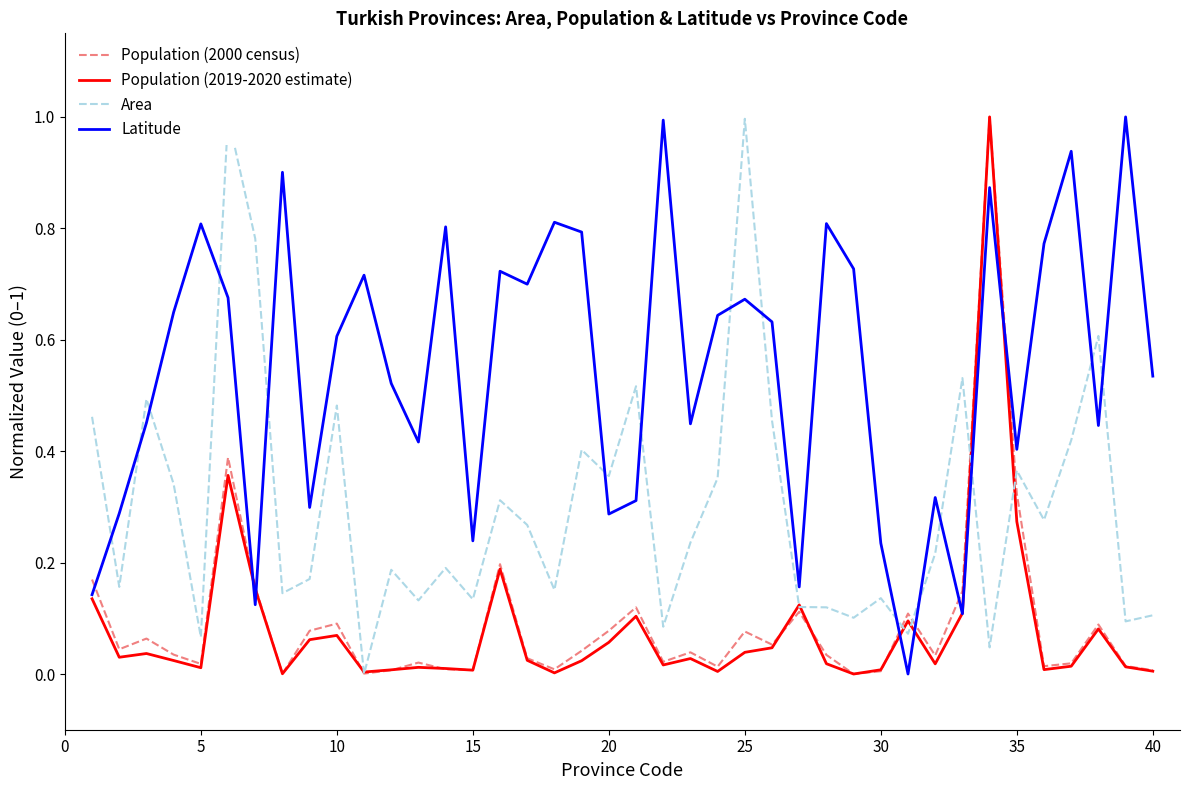

What is the spread (max minus min) of values at 10?

0.5